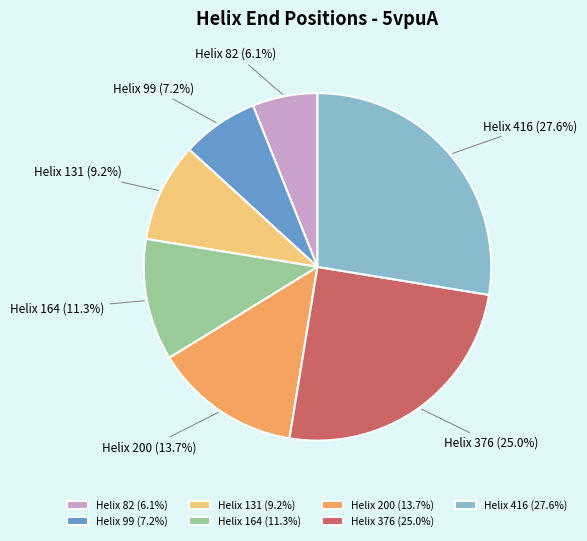

Which has a higher value, Helix 131 or Helix 164?

Helix 164